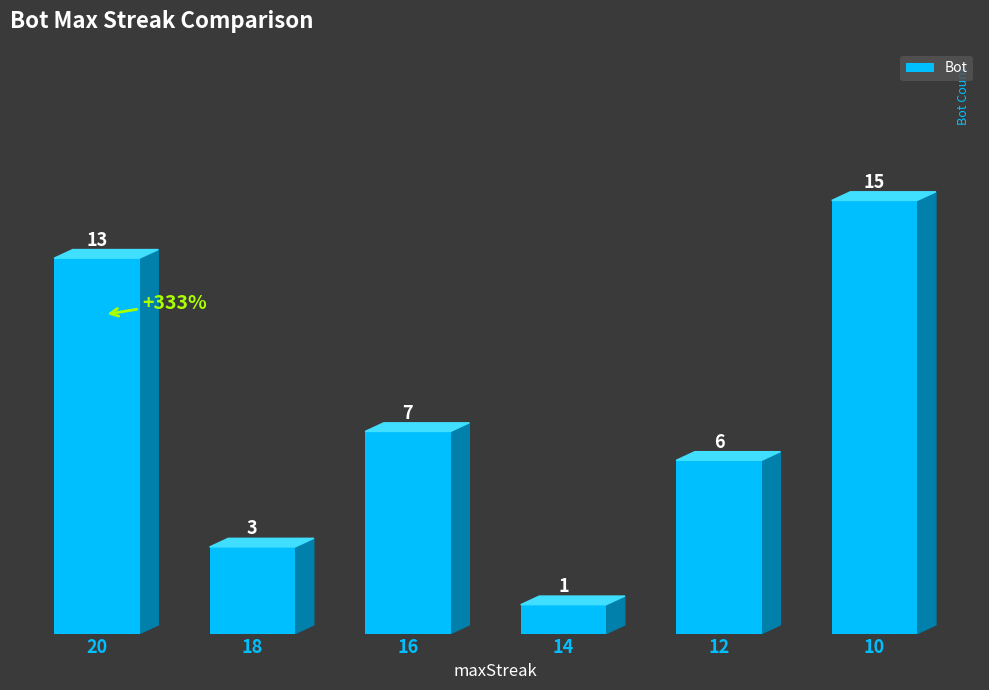

What is the difference between the maximum and minimum values?

14